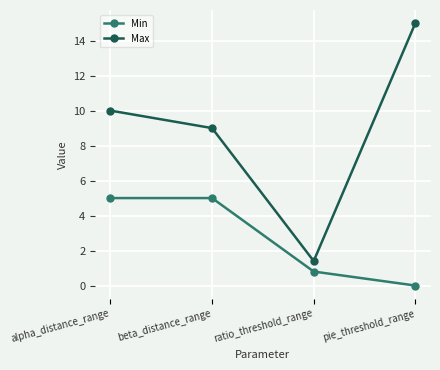

Count the number of data series in this chart.

2